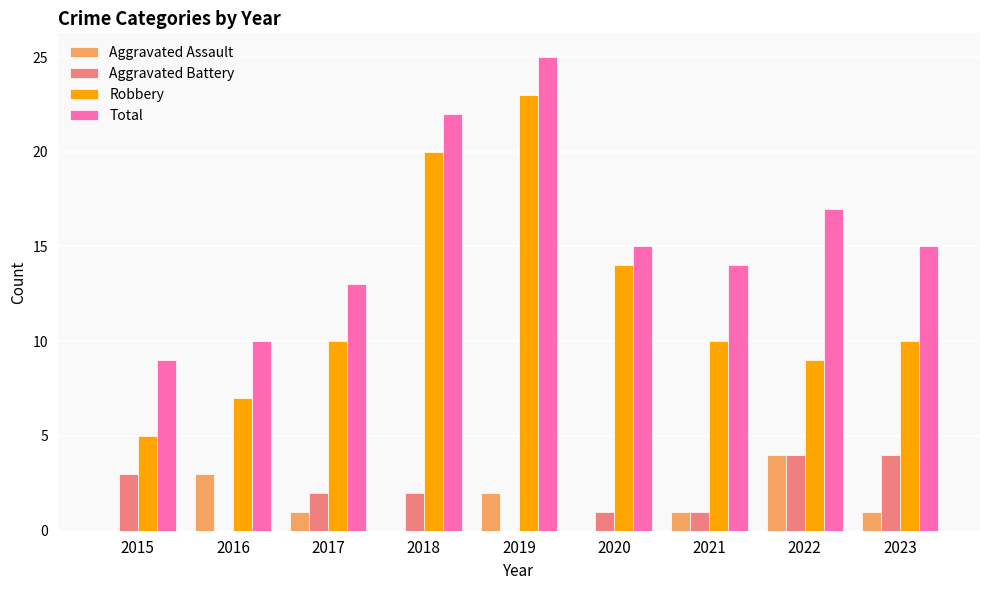

What is the sum of all Aggravated Battery values?

17